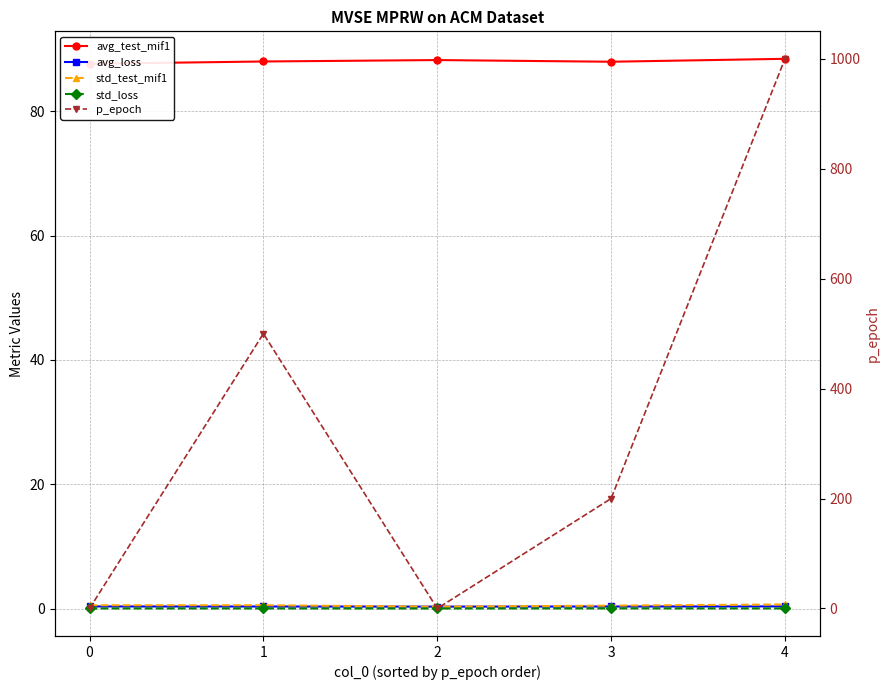

Reading left to right, extract all data points from this chart.

avg_test_mif1: 0=87.6	1=88.0	2=88.2	3=88.0	4=88.4
avg_loss: 0=0.3	1=0.3	2=0.3	3=0.3	4=0.3
std_test_mif1: 0=0.5	1=0.5	2=0.3	3=0.5	4=0.7
std_loss: 0=0.0	1=0.0	2=0.0	3=0.0	4=0.0
p_epoch: 0=0.0	1=500.0	2=0.0	3=200.0	4=1000.0